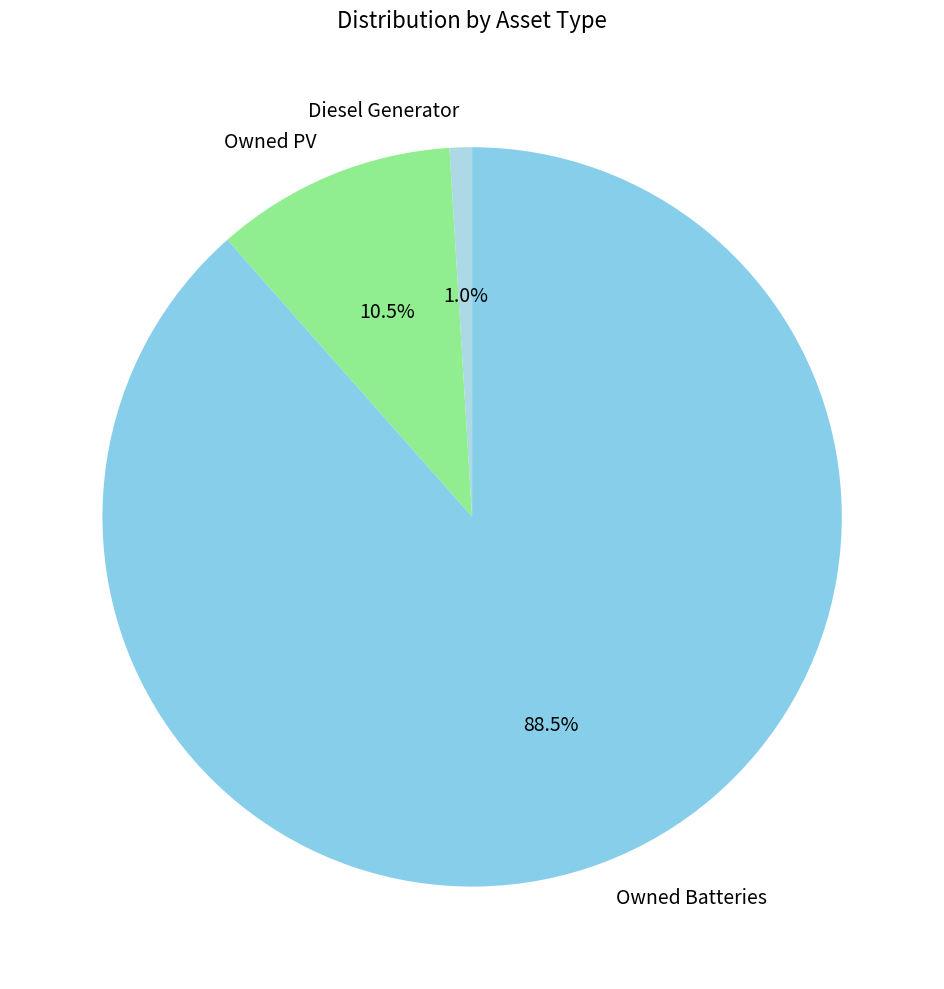

Is it true that Owned Batteries is 77% of the pie?

False